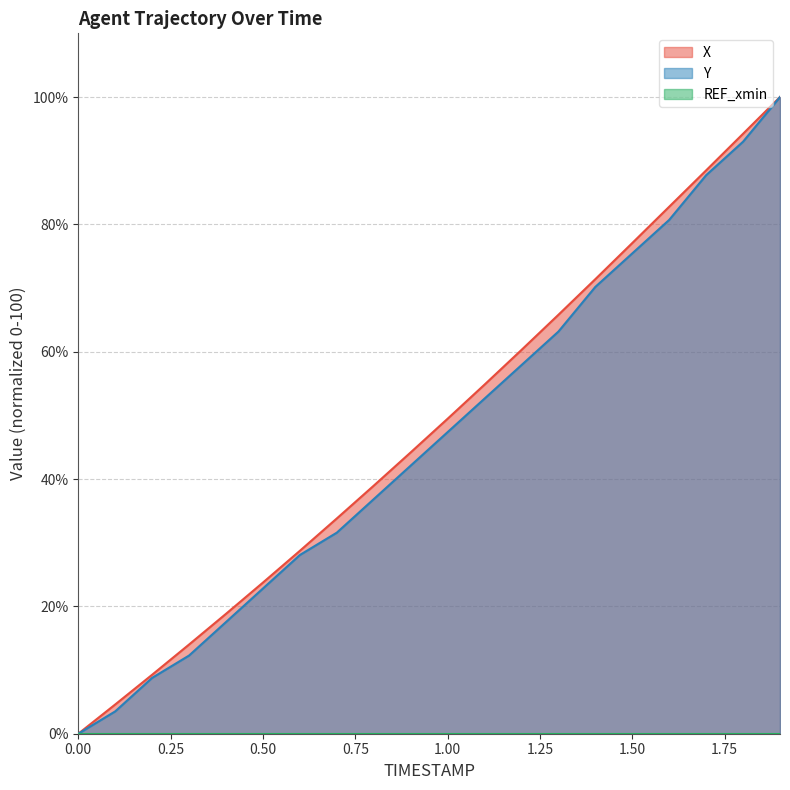

What is the sum of all X values?

960.4